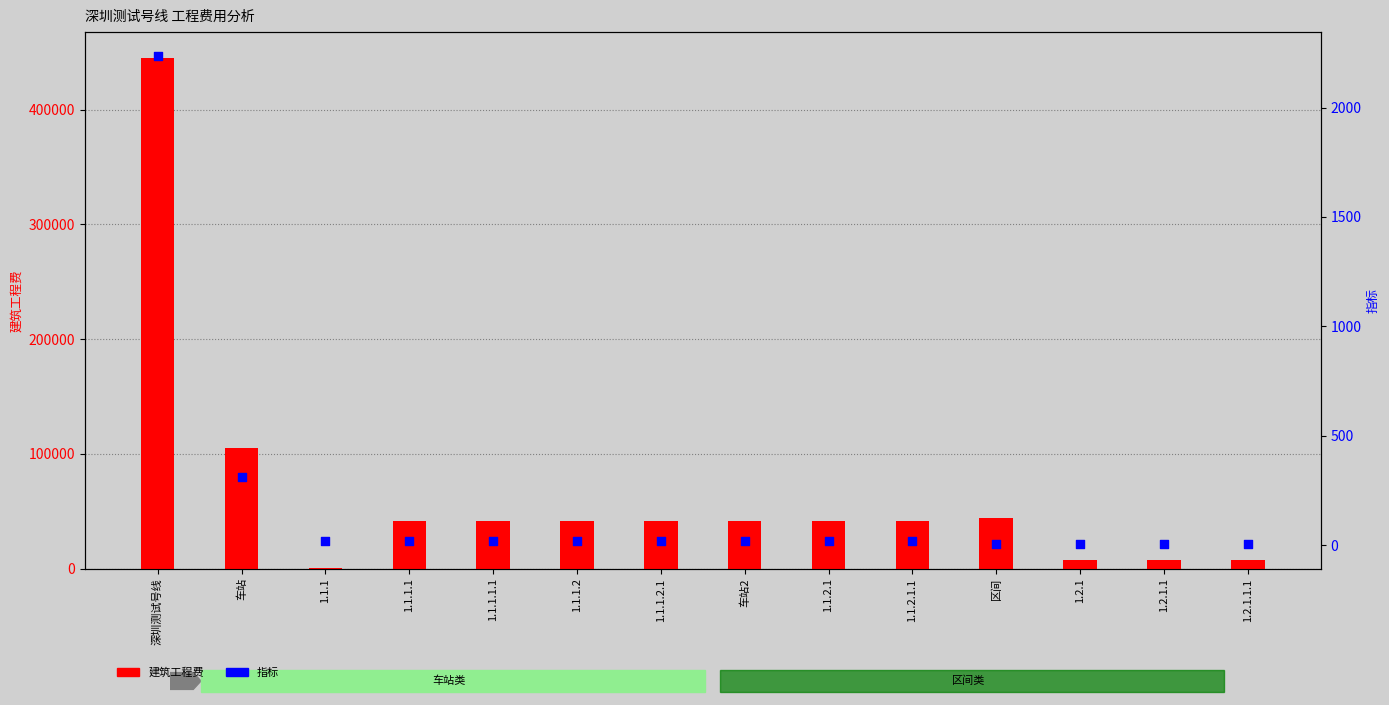

What are all the series names shown in the legend?

建筑工程费, 指标